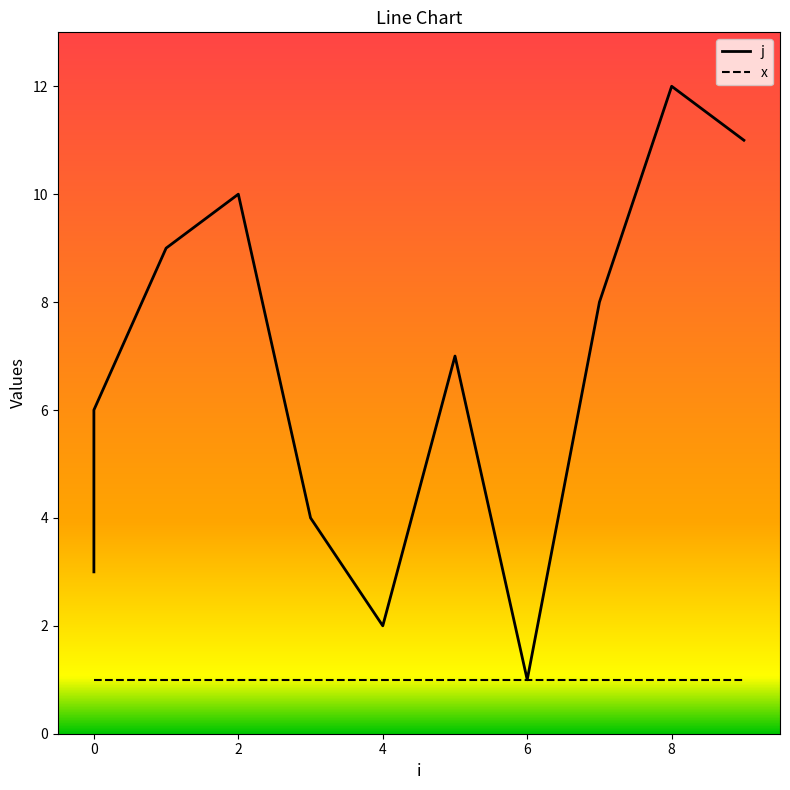

The x series shows 1 at 0. True or false?

False